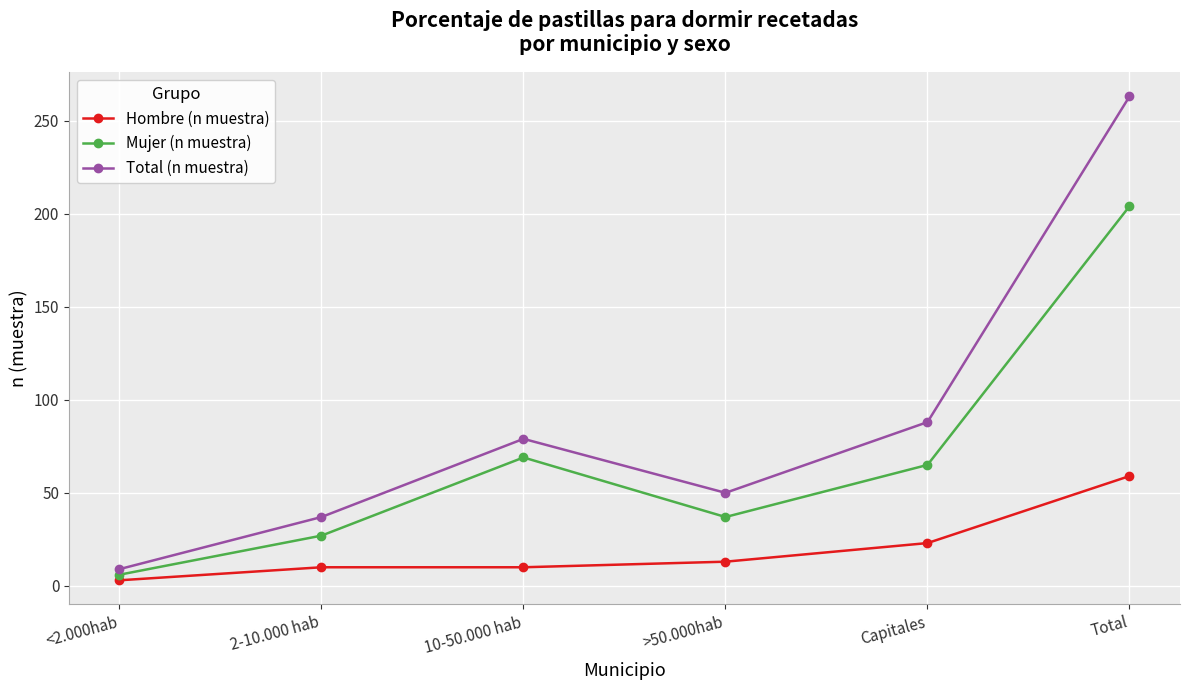

Rank the series by their maximum value, from highest to lowest.

Total (n muestra), Mujer (n muestra), Hombre (n muestra)